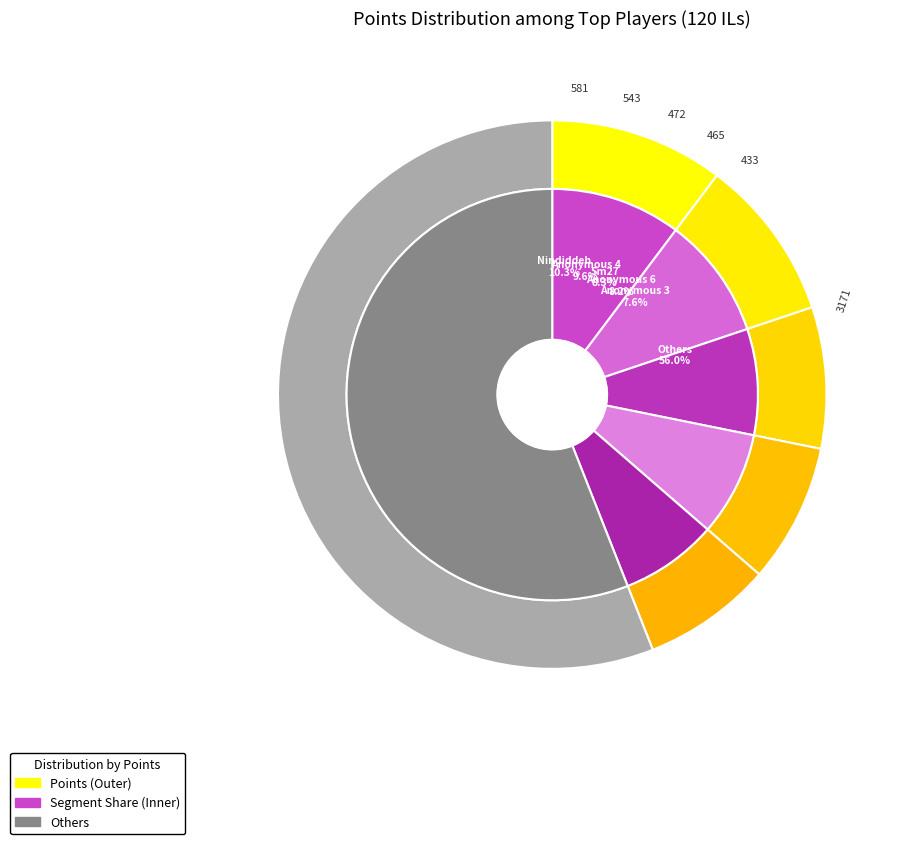

To the nearest percent, what is the combined percentage of Pancakez and Anonymous 5?

8%